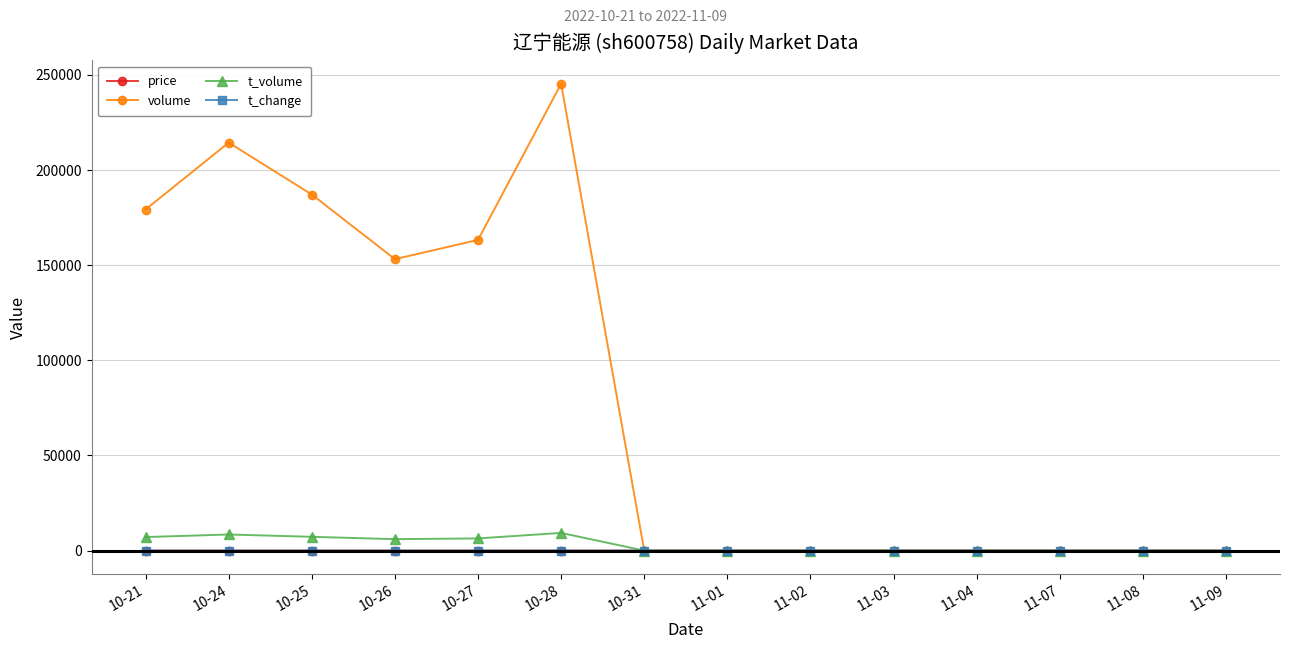

At how many categories does at least one series exceed 177611?

4